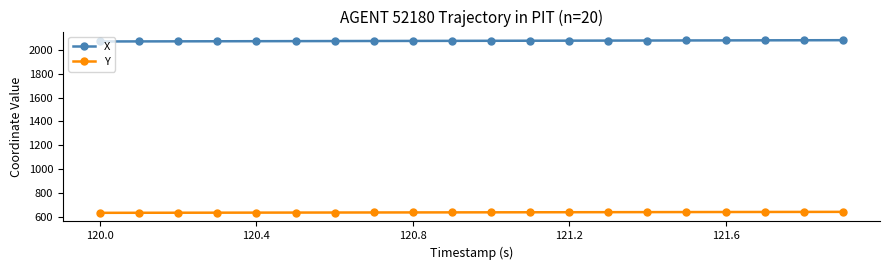

List the series in order of their peak value, lowest first.

Y, X